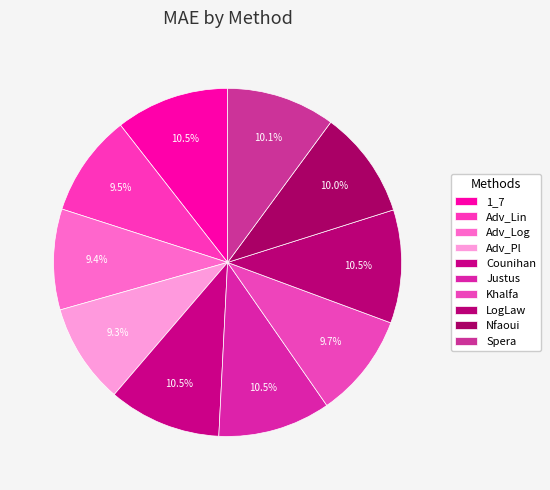

Combined, what portion of the pie is Spera and LogLaw?

20.6%